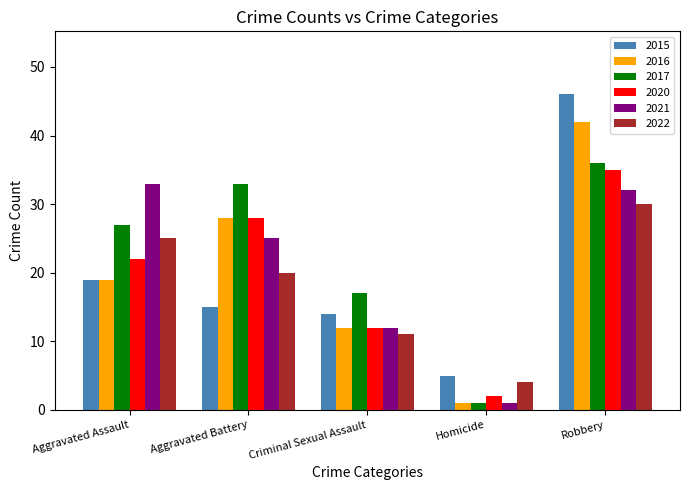

Reading left to right, transcribe all the data shown in this chart.

2015: 19	15	14	5	46
2016: 19	28	12	1	42
2017: 27	33	17	1	36
2020: 22	28	12	2	35
2021: 33	25	12	1	32
2022: 25	20	11	4	30